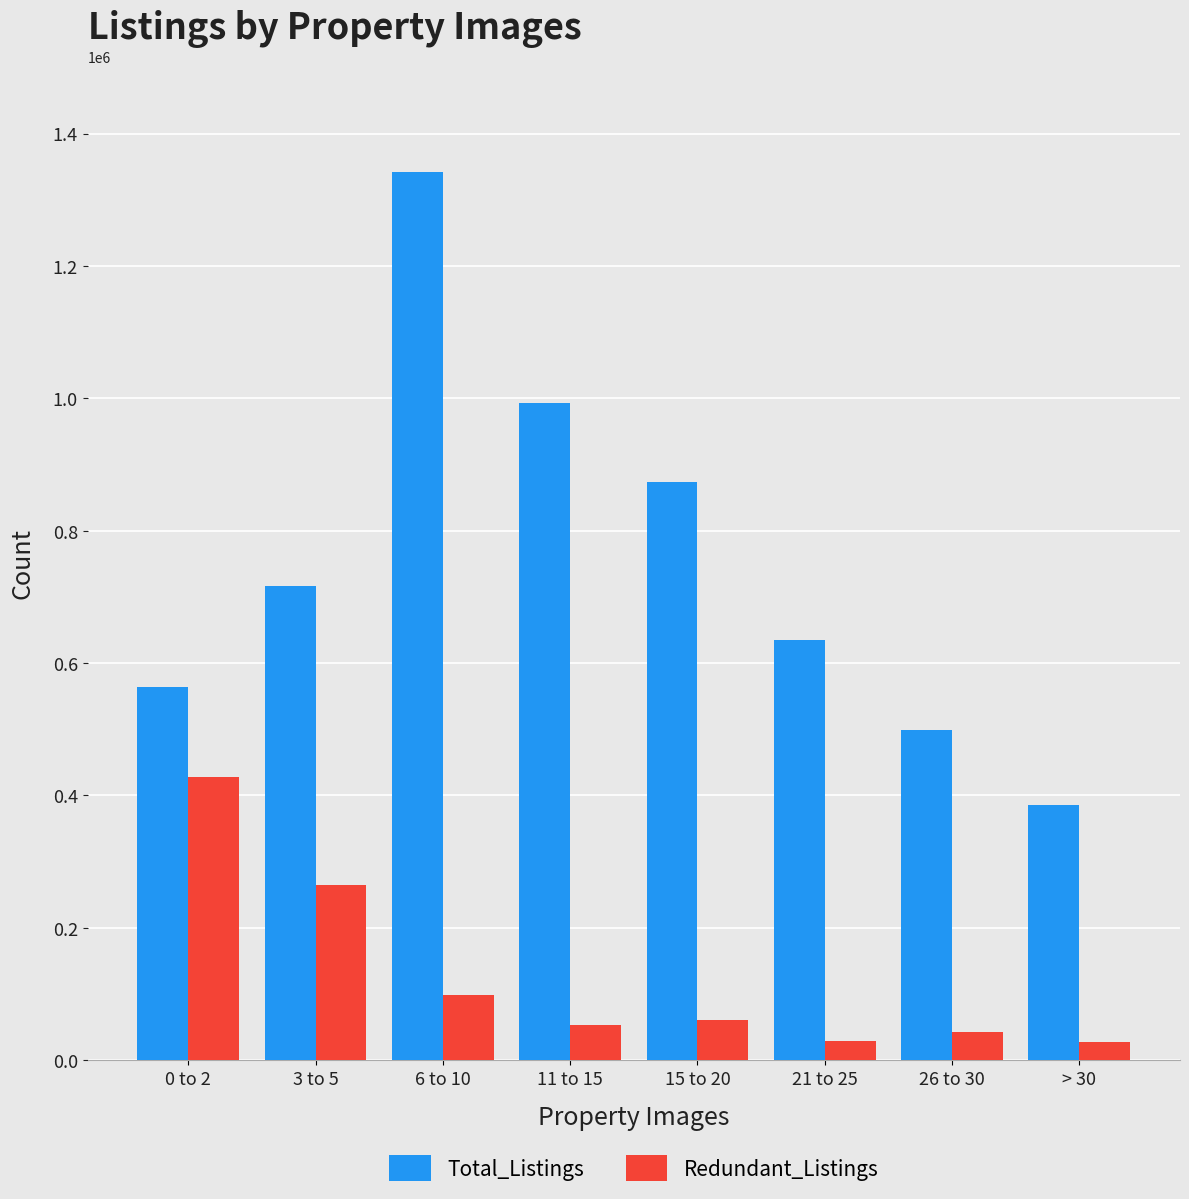

What is the value of the Redundant_Listings bar at the 6th from the left?

29285